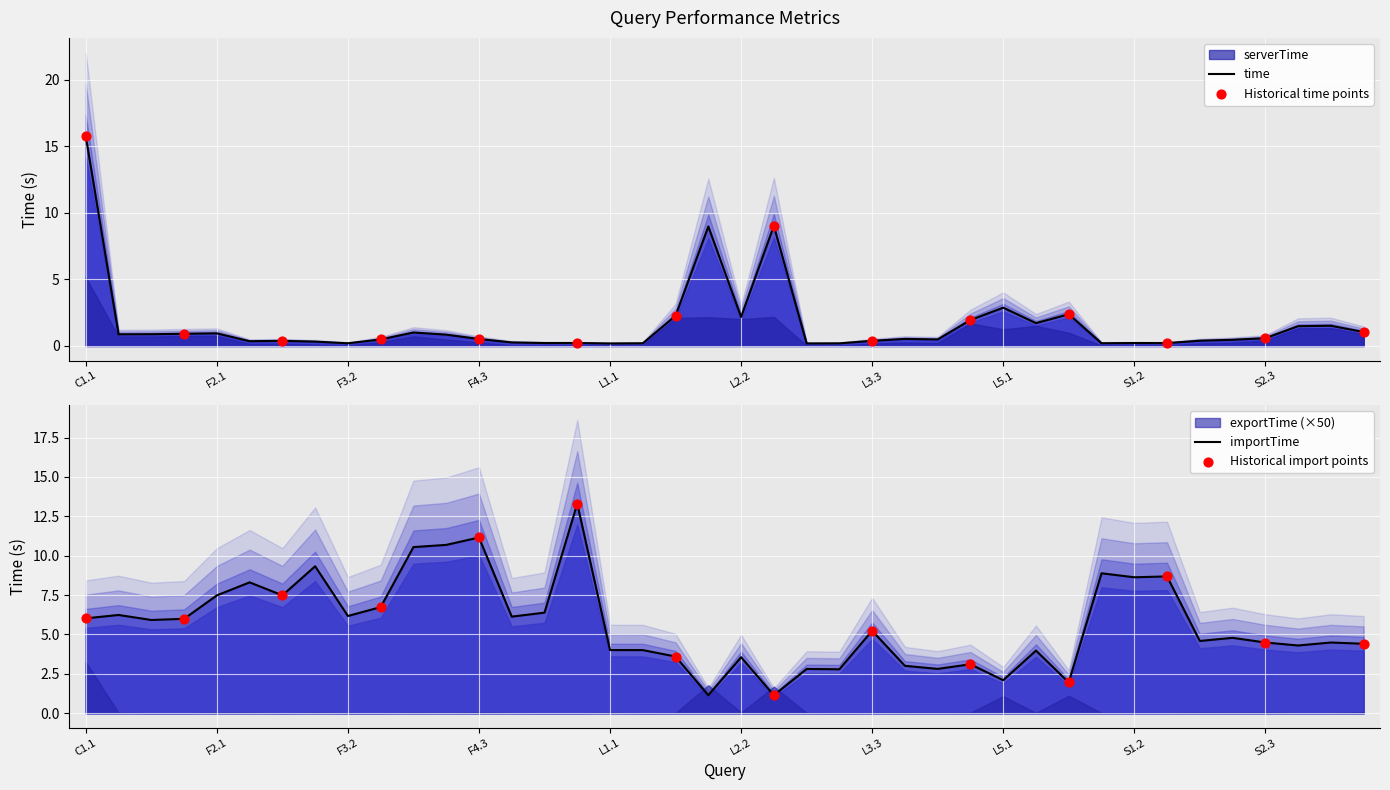

Which series reaches the maximum Y coordinate?

time